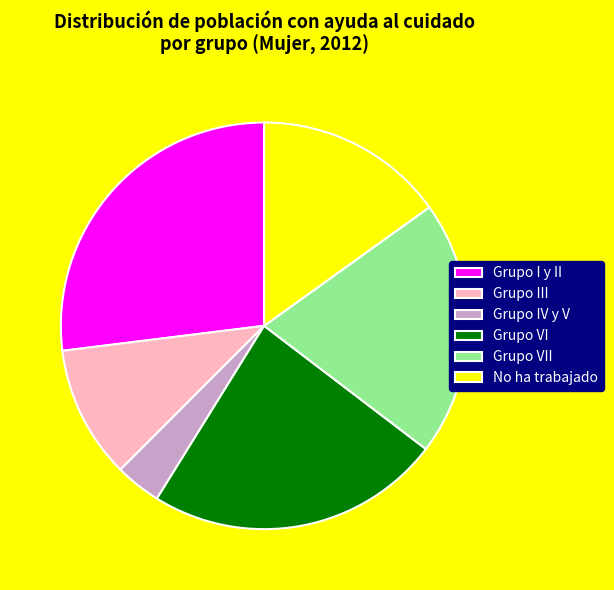

Combined, do Grupo I y II and Grupo III account for over 50%?

No